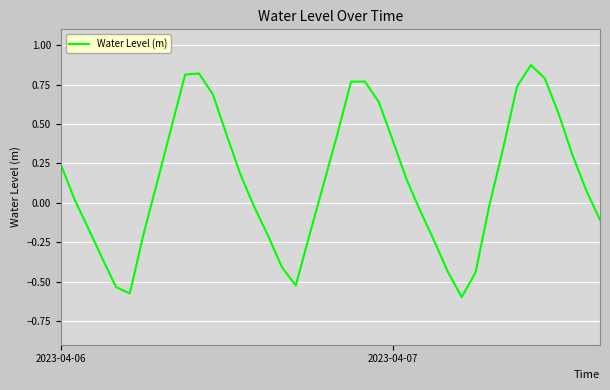

What is the difference between the maximum and minimum values?

1.5